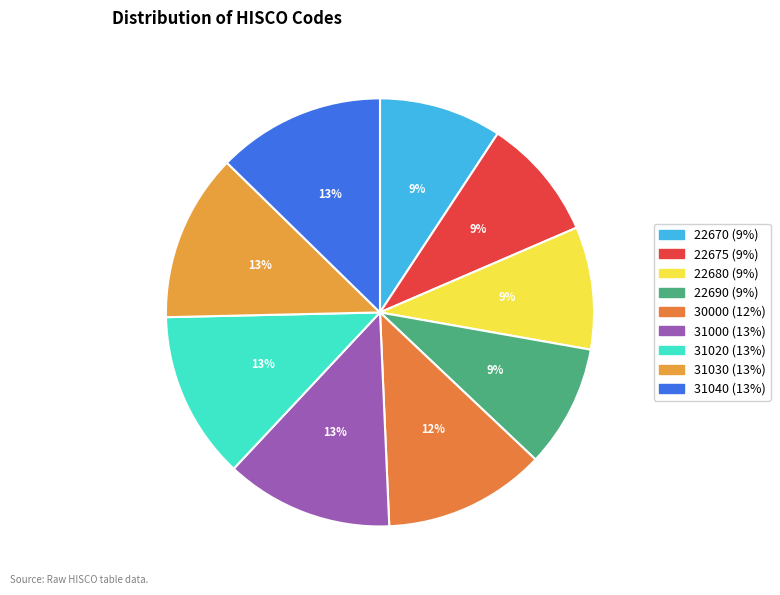

Is there any slice that represents more than half of the pie?

No